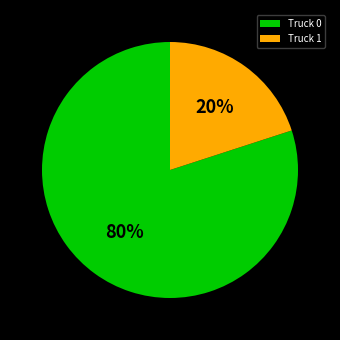

Combined, do Truck 0 and Truck 1 account for over 50%?

Yes